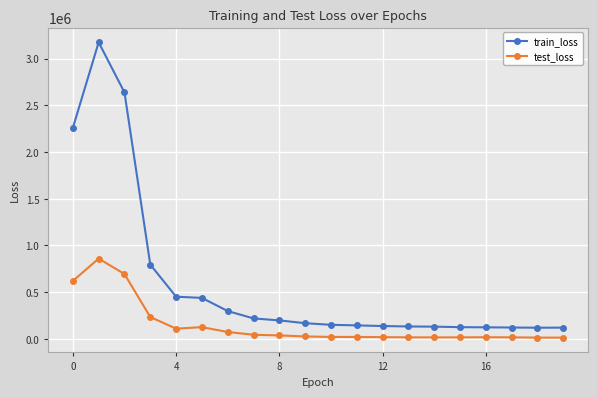

List the series in order of their overall mean, highest first.

train_loss, test_loss